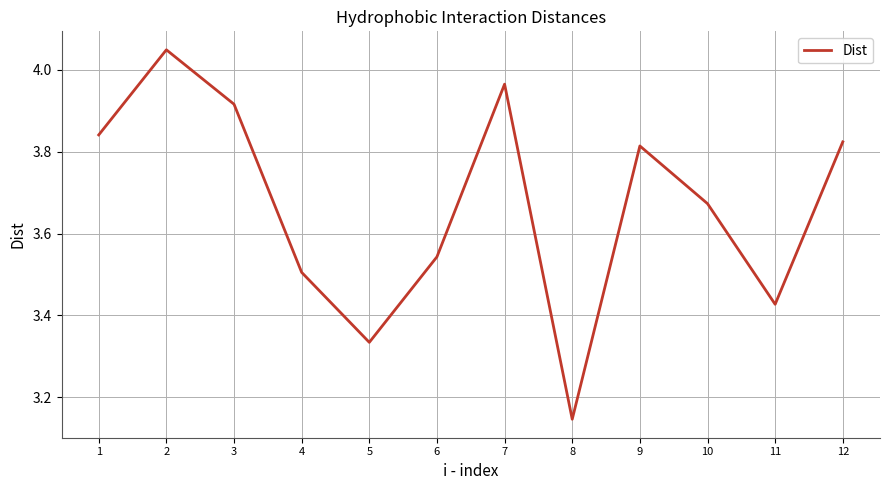

Is it true that the value at 2 is 5.6?

False